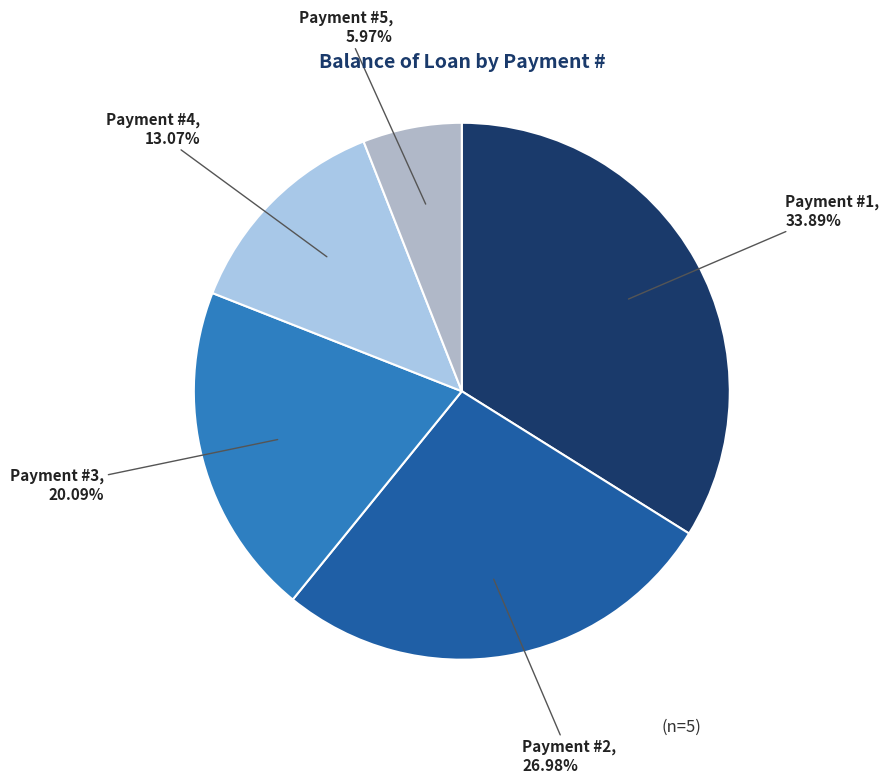

Rank the categories by value from lowest to highest.

Payment #5, Payment #4, Payment #3, Payment #2, Payment #1